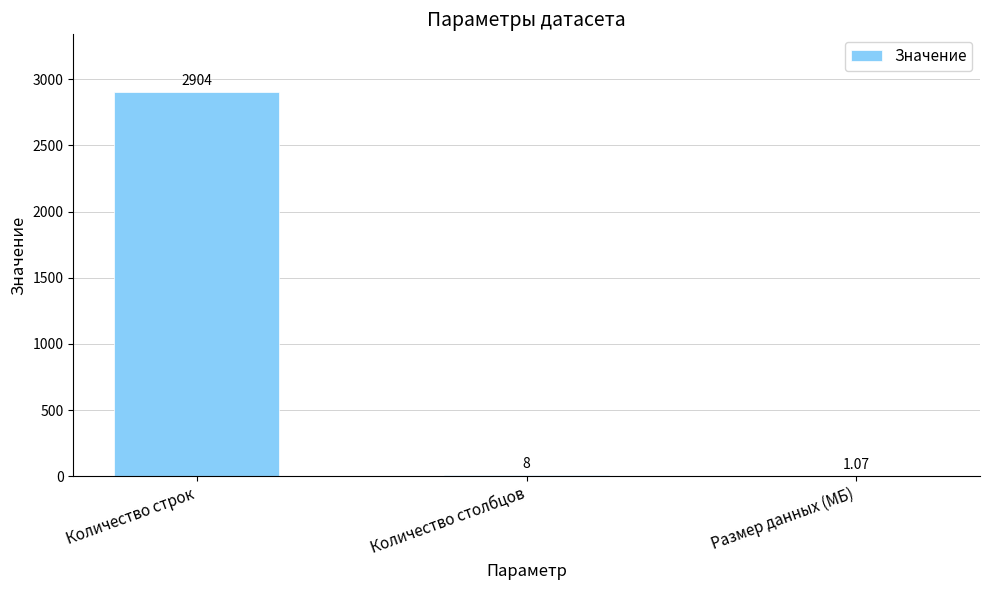

Which has a higher value, Количество строк or Количество столбцов?

Количество строк